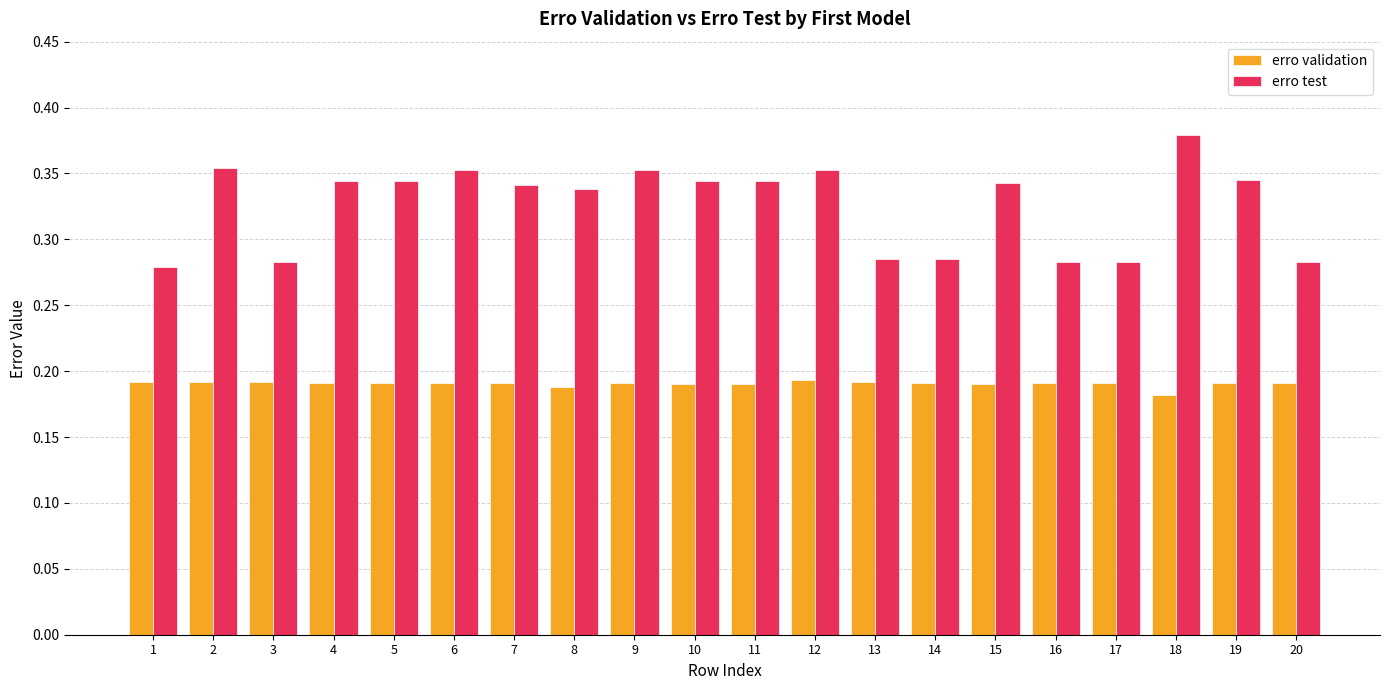

Which category has the highest value in the erro test series?

18